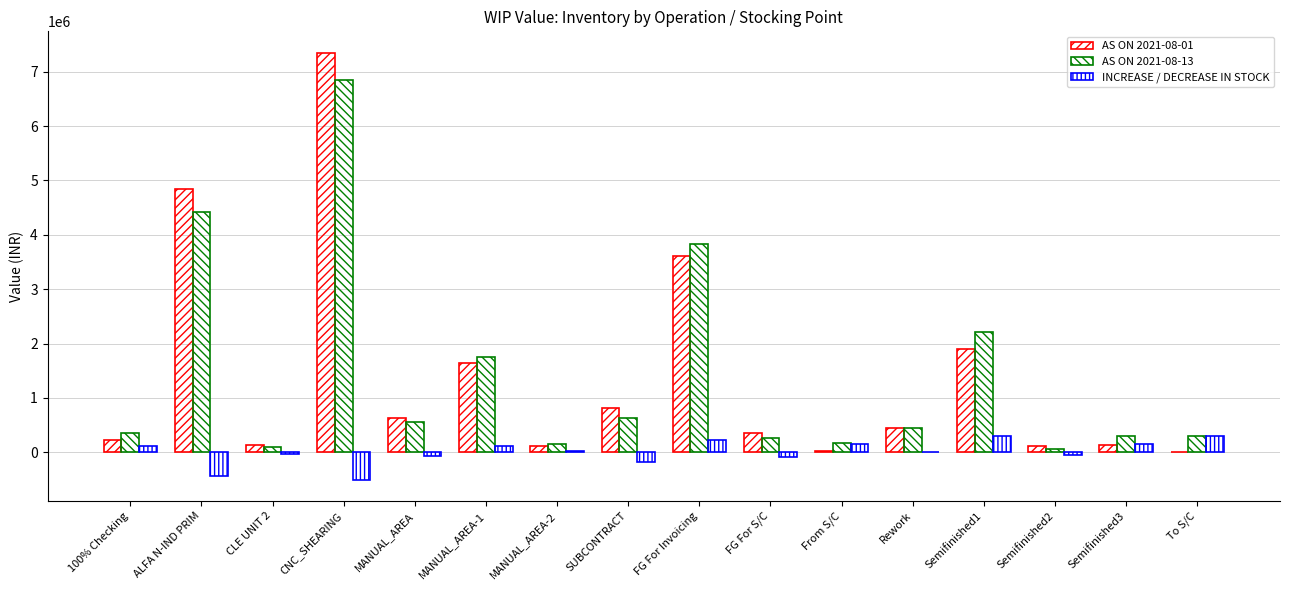

Reading left to right, what are all the values shown in this chart?

AS ON 2021-08-01: 100% Checking=229068.6	ALFA N-IND PRIM=4846381.5	CLE UNIT 2=129762.2	CNC_SHEARING=7350921.0	MANUAL_AREA=625818.1	MANUAL_AREA-1=1649168.2	MANUAL_AREA-2=119670.7	SUBCONTRACT=808496.8	FG For Invoicing=3602659.6	FG For S/C=361729.7	From S/C=15901.1	Rework=439191.4	Semifinished1=1907011.2	Semifinished2=120262.5	Semifinished3=136928.3	To S/C=5064.4
AS ON 2021-08-13: 100% Checking=345552.5	ALFA N-IND PRIM=4414278.1	CLE UNIT 2=89602.6	CNC_SHEARING=6848187.8	MANUAL_AREA=559599.1	MANUAL_AREA-1=1758576.1	MANUAL_AREA-2=142580.9	SUBCONTRACT=637192.8	FG For Invoicing=3822019.7	FG For S/C=265670.5	From S/C=160968.9	Rework=449309.2	Semifinished1=2210163.4	Semifinished2=60624.9	Semifinished3=295528.5	To S/C=296343.8
INCREASE / DECREASE IN STOCK: 100% Checking=116483.9	ALFA N-IND PRIM=-432103.4	CLE UNIT 2=-40159.5	CNC_SHEARING=-502733.2	MANUAL_AREA=-66218.9	MANUAL_AREA-1=109407.9	MANUAL_AREA-2=22910.2	SUBCONTRACT=-171304.0	FG For Invoicing=219360.1	FG For S/C=-96059.1	From S/C=145067.8	Rework=10117.9	Semifinished1=303152.2	Semifinished2=-59637.6	Semifinished3=158600.2	To S/C=291279.3